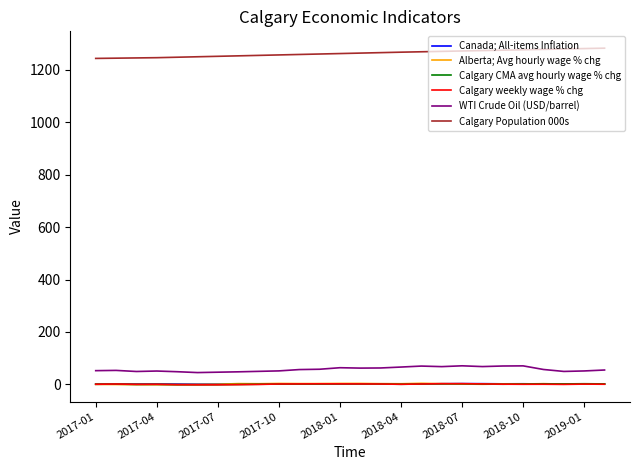

What is the greatest value displayed?

1282.6